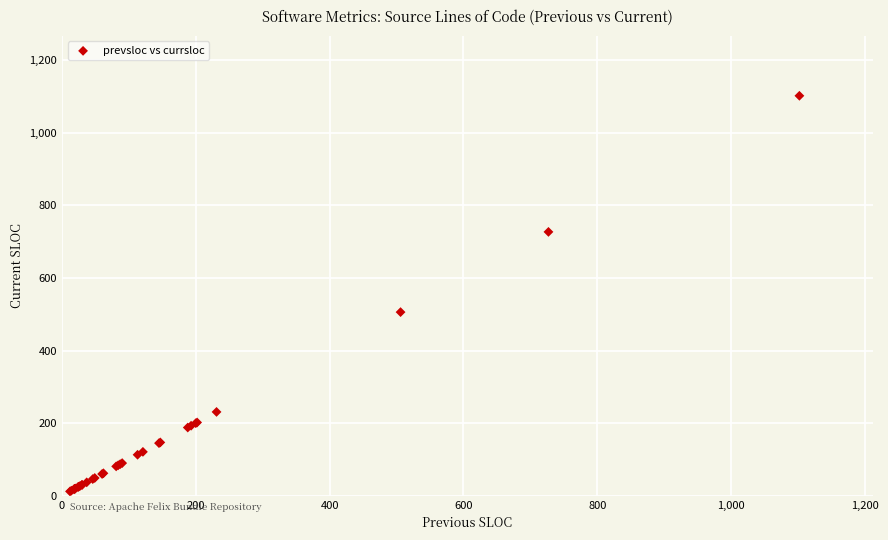

What Y value in the scatter plot is closest to 557?

506